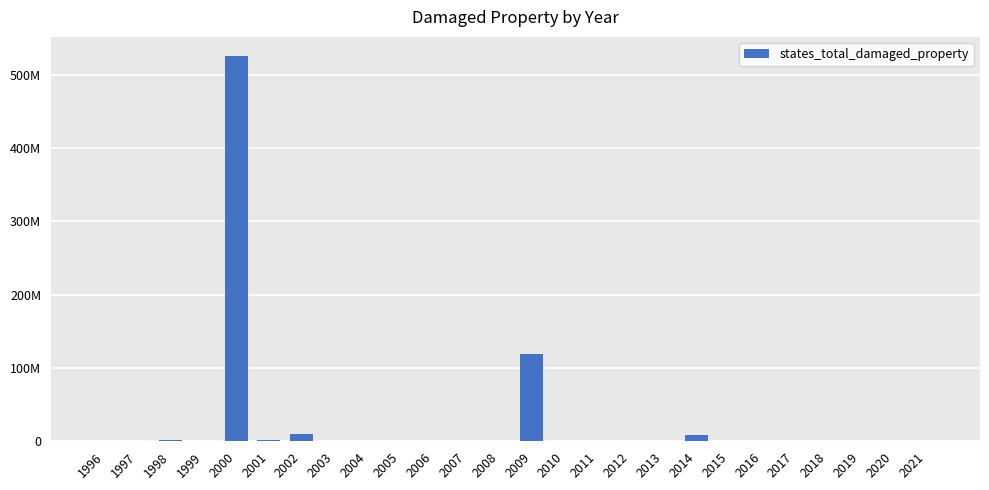

True or false: the data shows 525025000 at 2000.

True